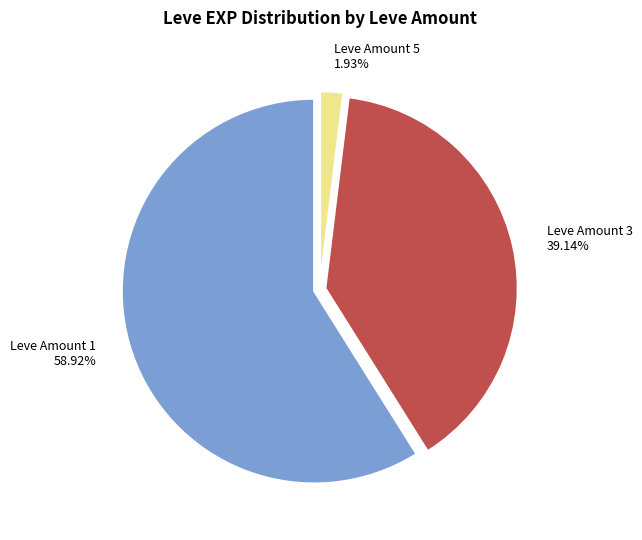

Rank the categories by value from lowest to highest.

Leve Amount 5 1.93%, Leve Amount 3 39.14%, Leve Amount 1 58.92%